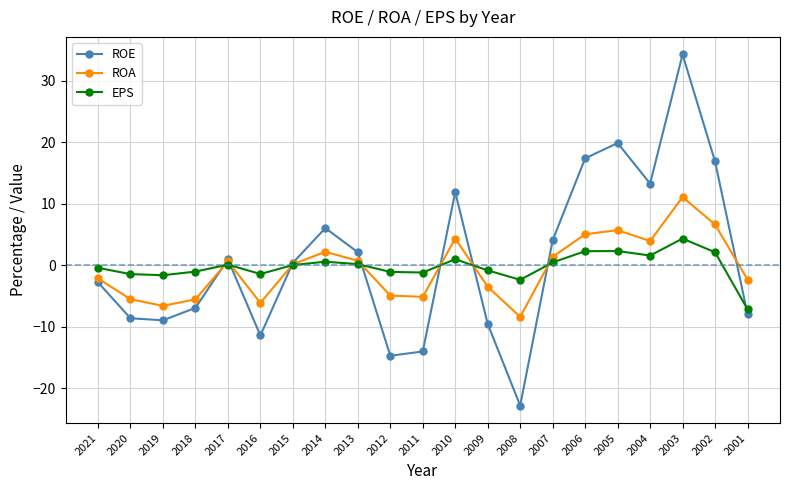

Which series changed the most between 2012 and 2006?

ROE